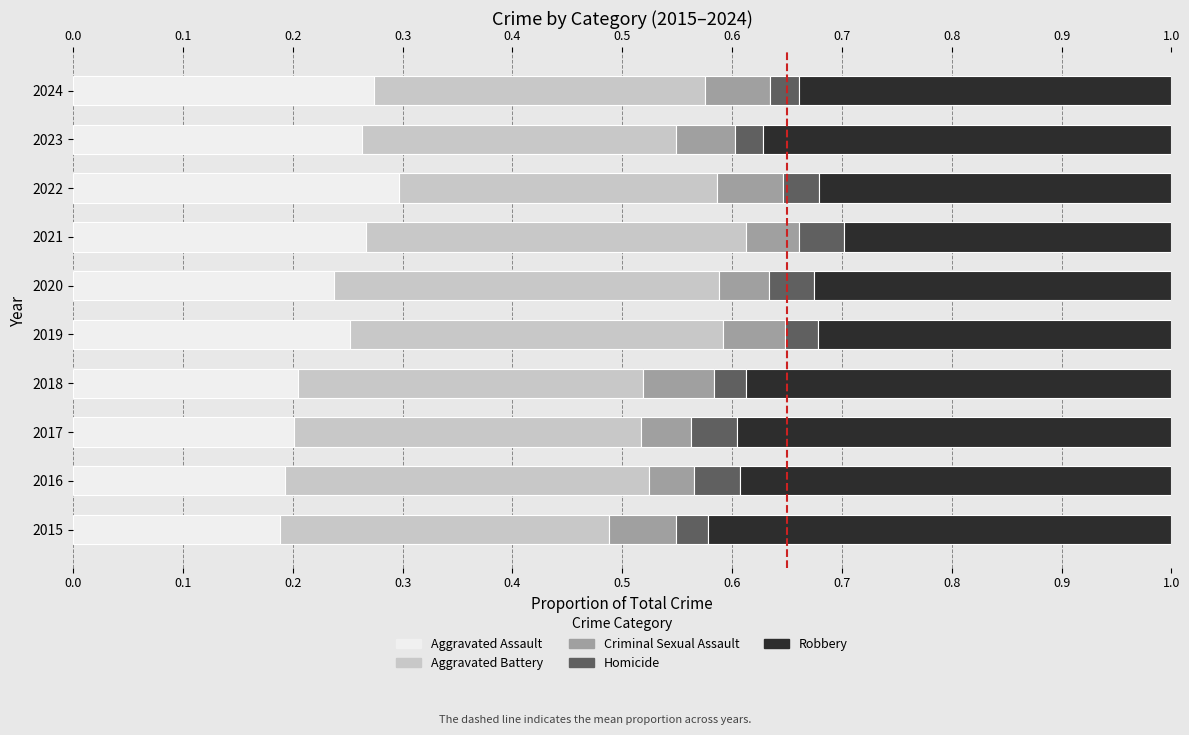

What is the difference between the highest and lowest values at 2021?

0.3